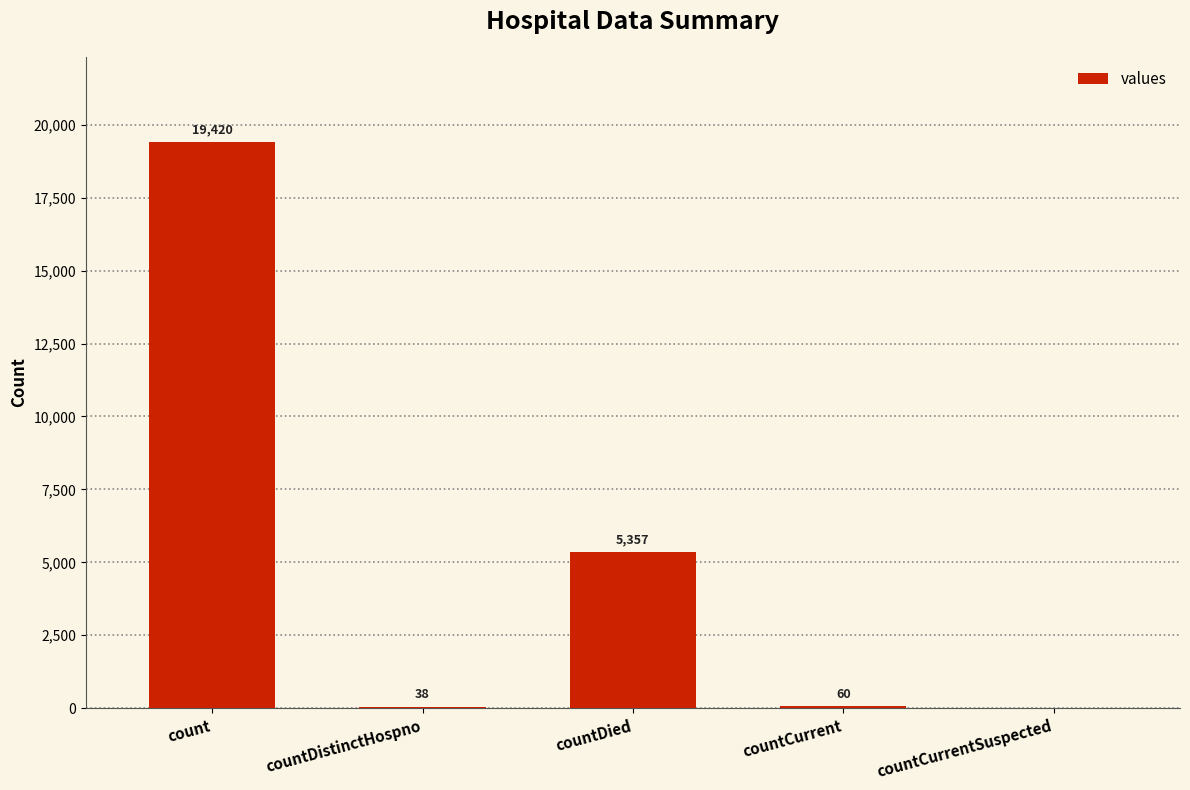

What is the sum of the values at countCurrentSuspected and countDied?

5357